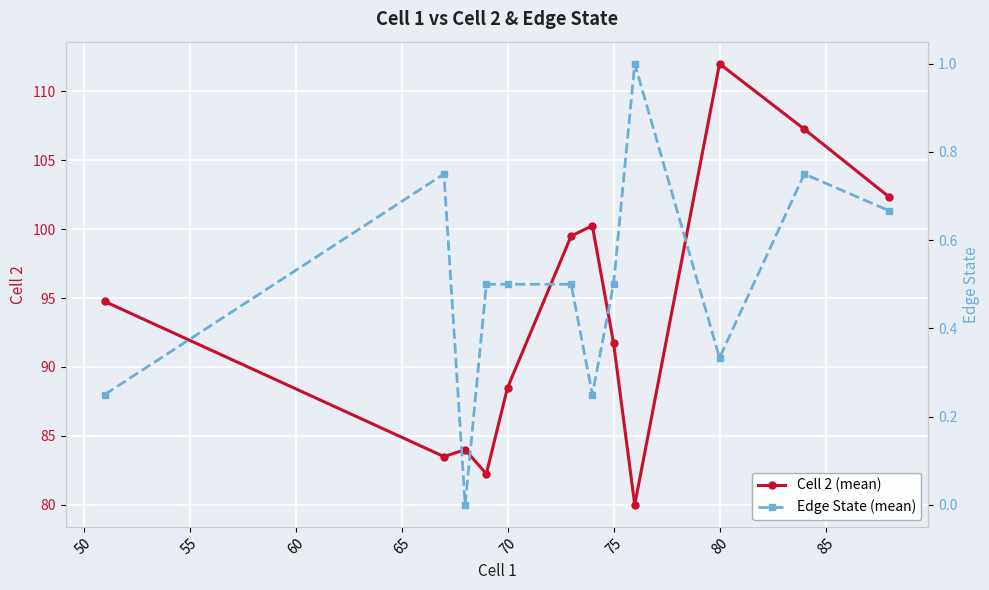

Which series has the largest range (max minus min)?

Cell 2 (mean)